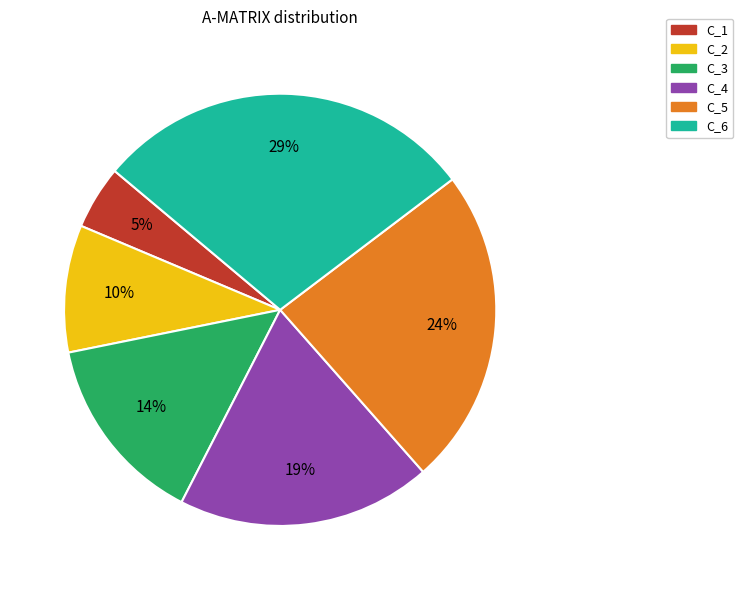

Approximately how many times larger is the value at C_1 compared to C_2?

0.5